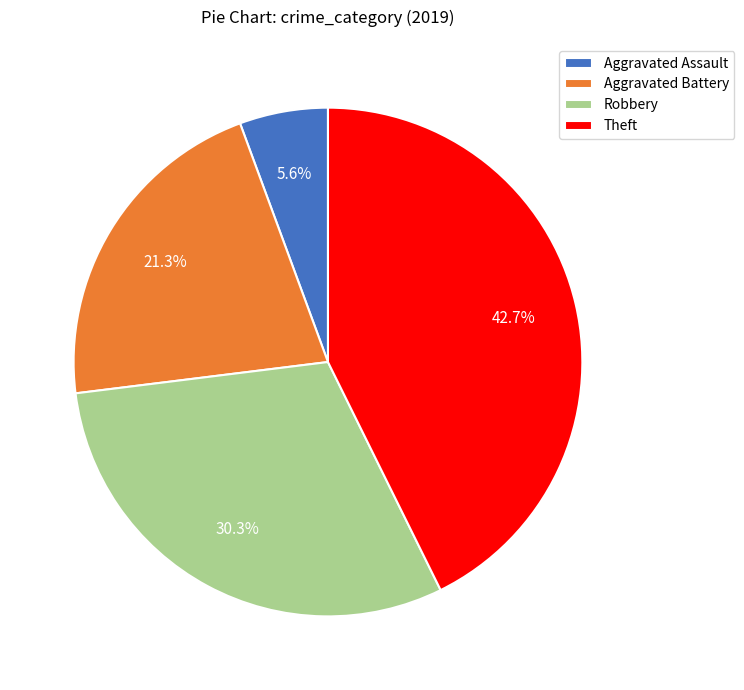

Which slice is the smallest?

Aggravated Assault